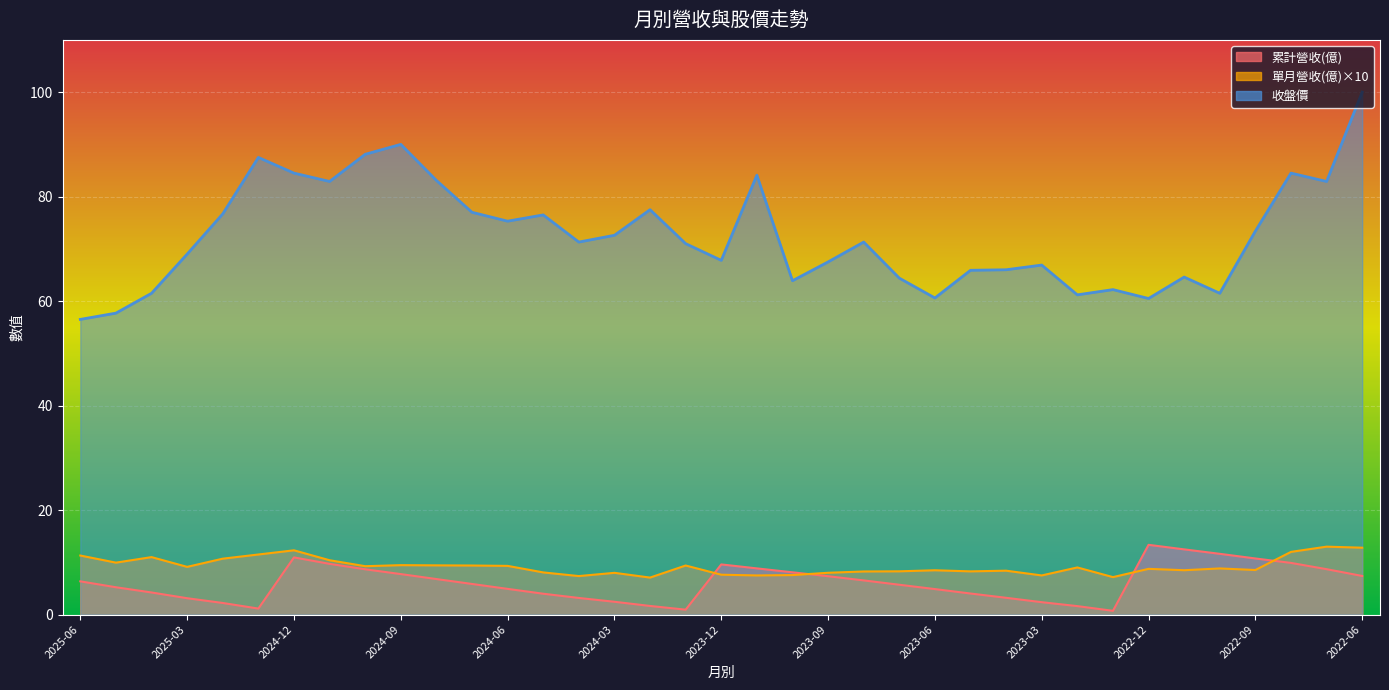

How many interior local valleys does the 收盤價 series have?

10